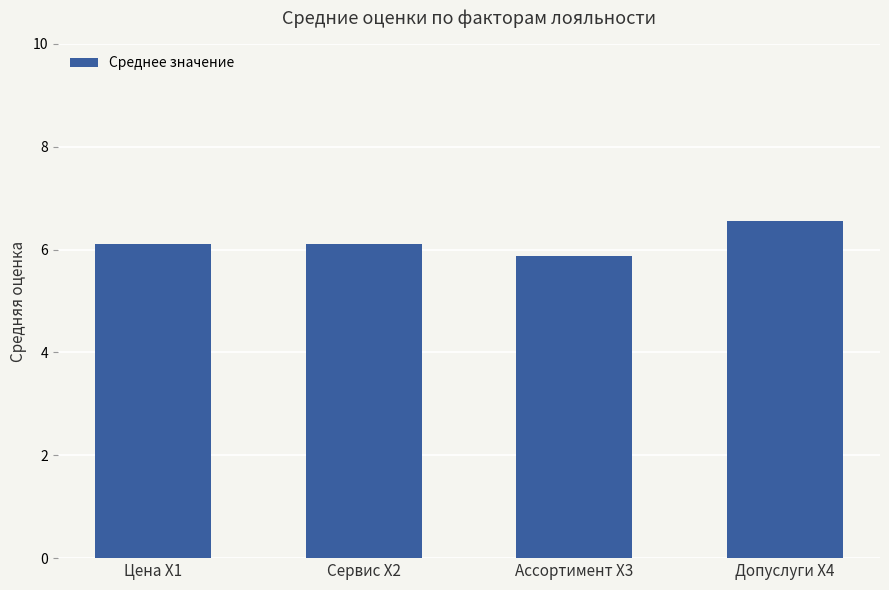

Which label corresponds to the smallest value in the chart?

Ассортимент X3